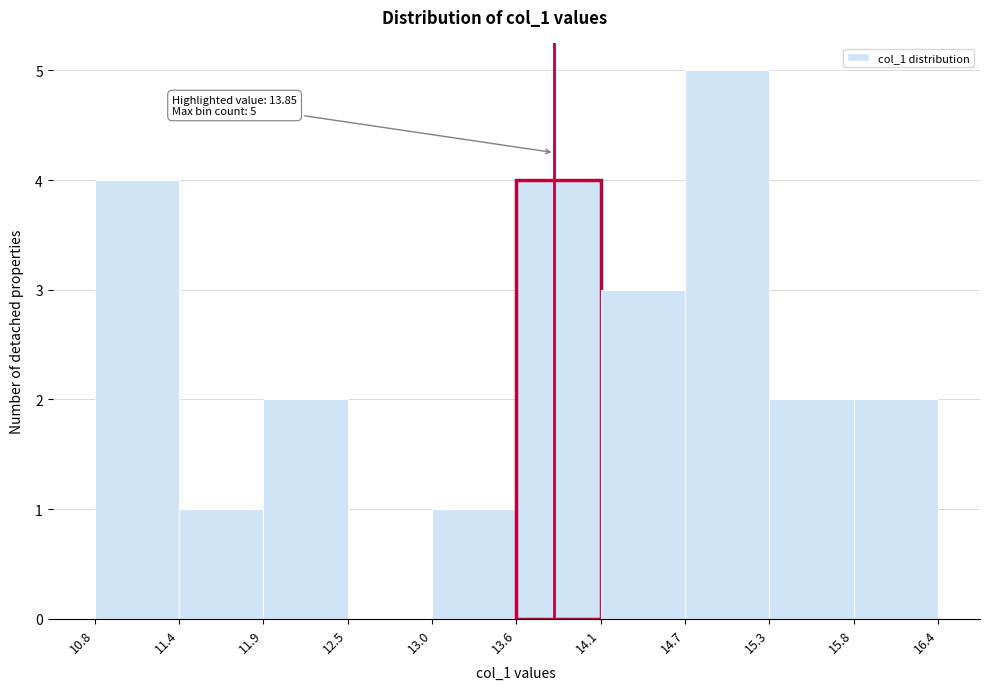

Which range on the x-axis has the tallest bar?

14.7 to 15.3